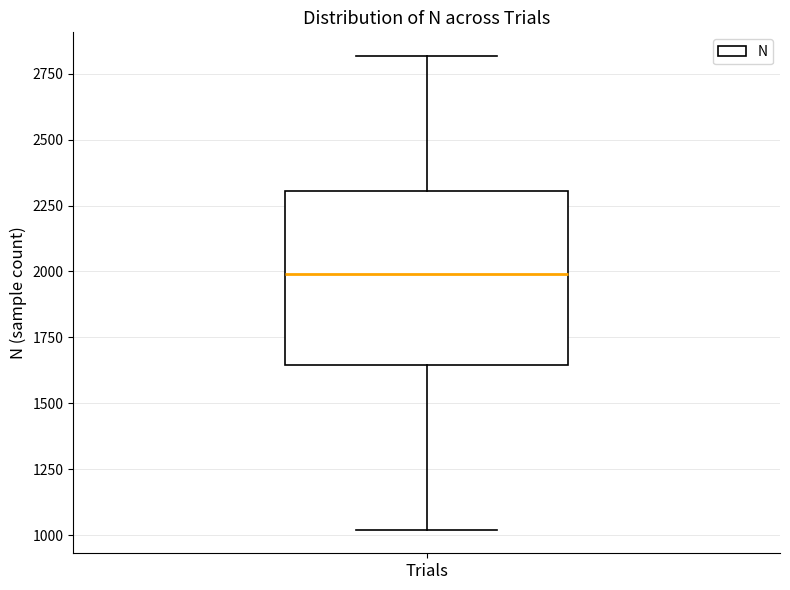

Where is the upper edge of the box for Trials on the y-axis? The values are not printed on the chart, so give them approximately, as read against the axis.

2300